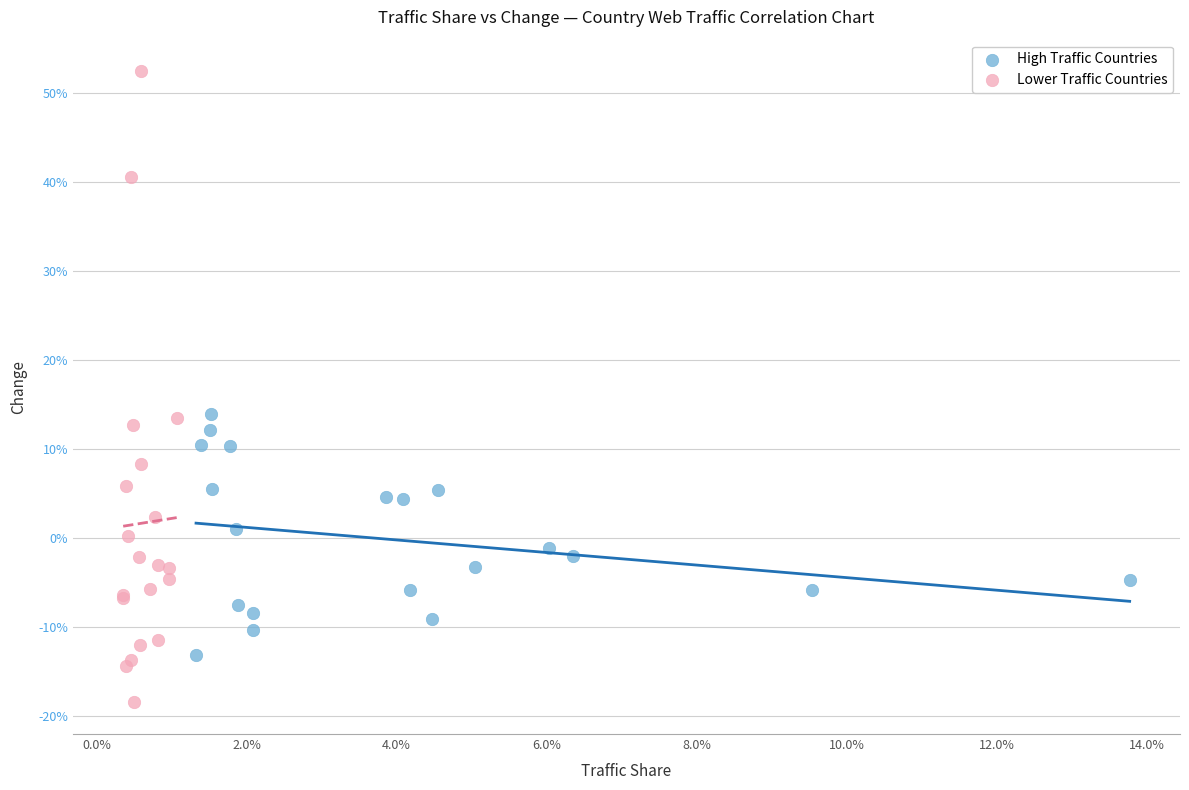

Which series contains the lowest Y value?

Lower Traffic Countries